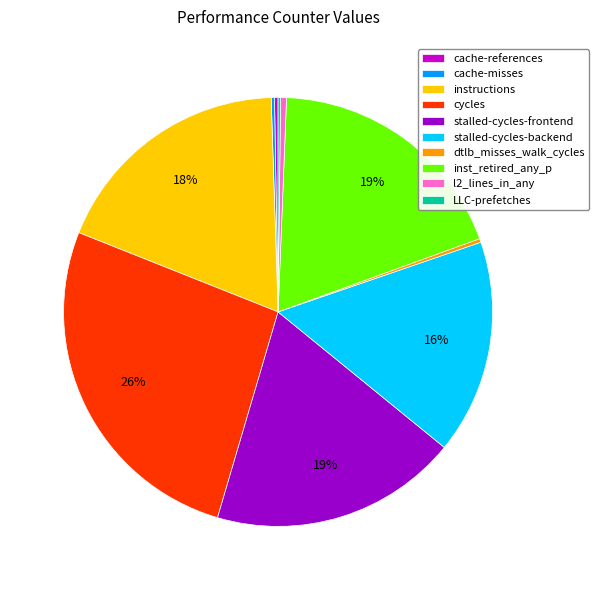

Does stalled-cycles-frontend represent more than half of the total?

No